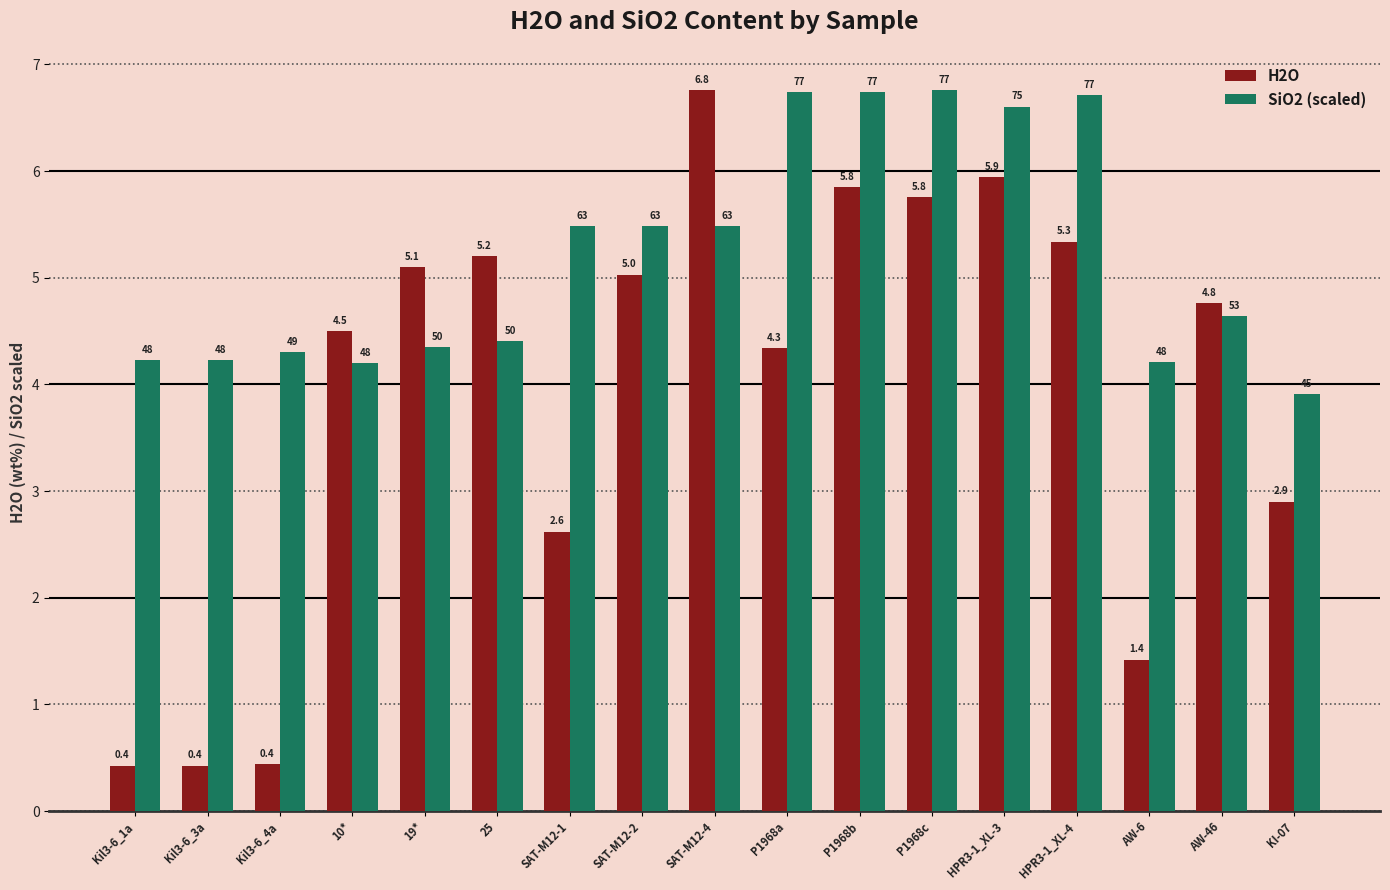

The SiO2 (scaled) series shows 10.0 at HPR3-1_XL-4. True or false?

False